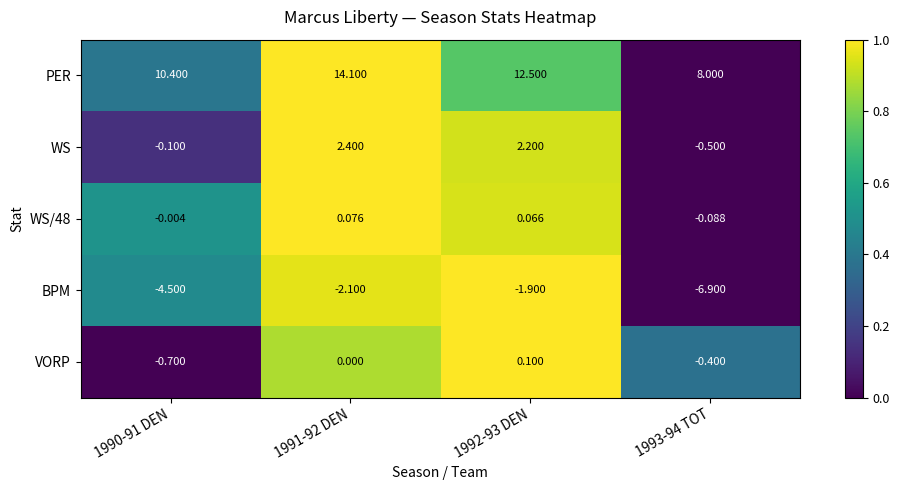

Rank the series by their maximum value, from highest to lowest.

PER, WS, VORP, WS/48, BPM